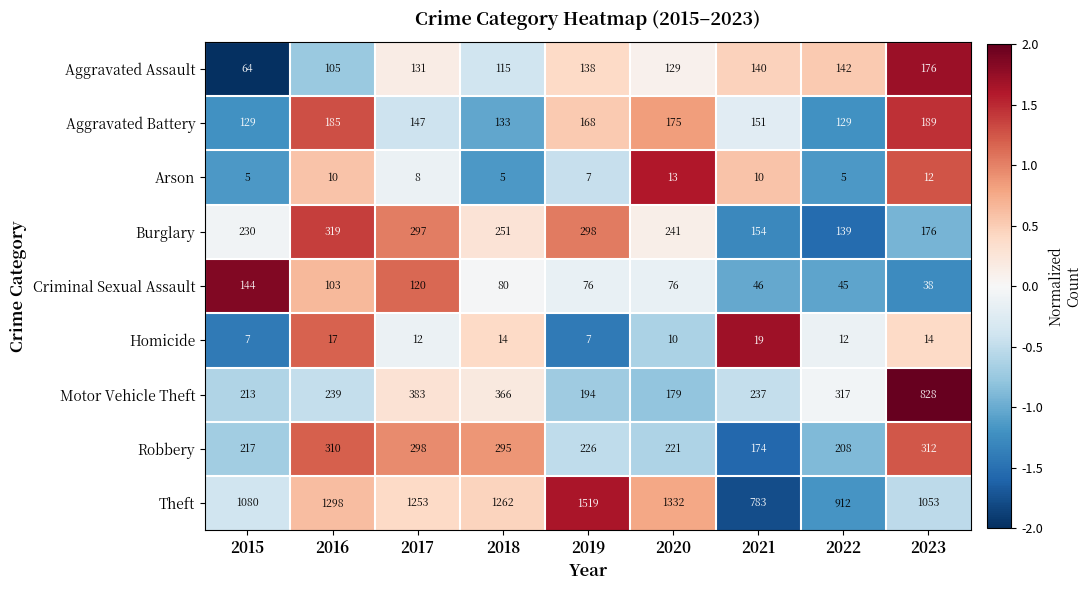

Count the number of categories in the chart.

9